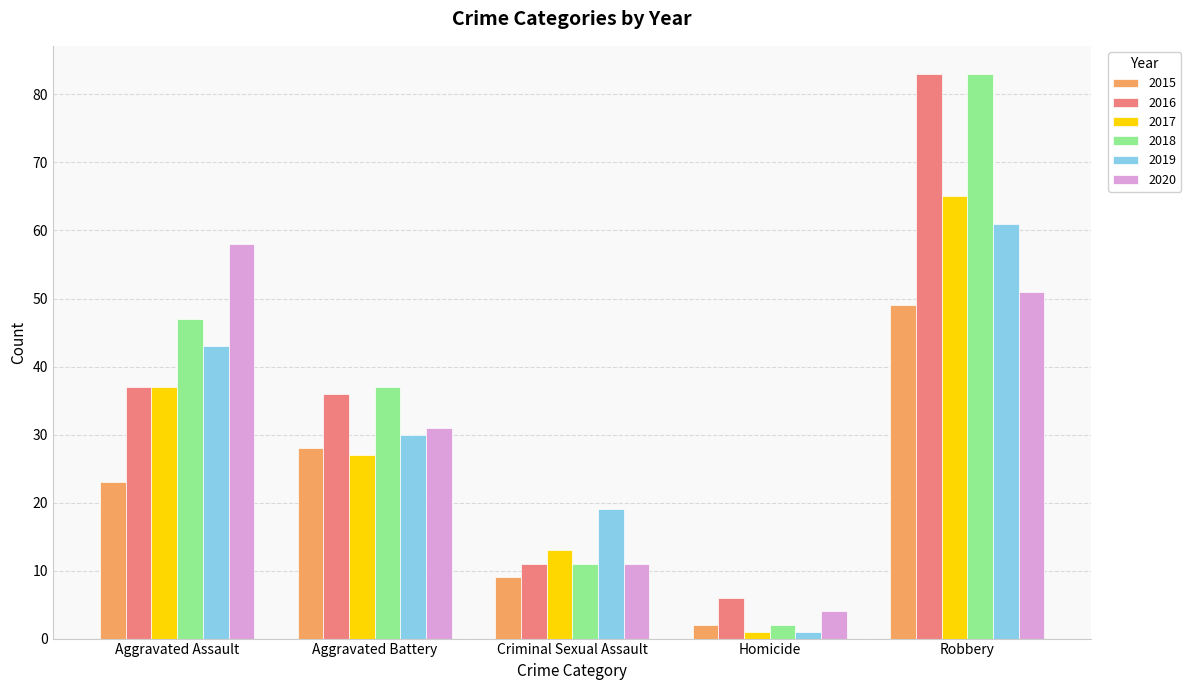

Count the number of data series in this chart.

6